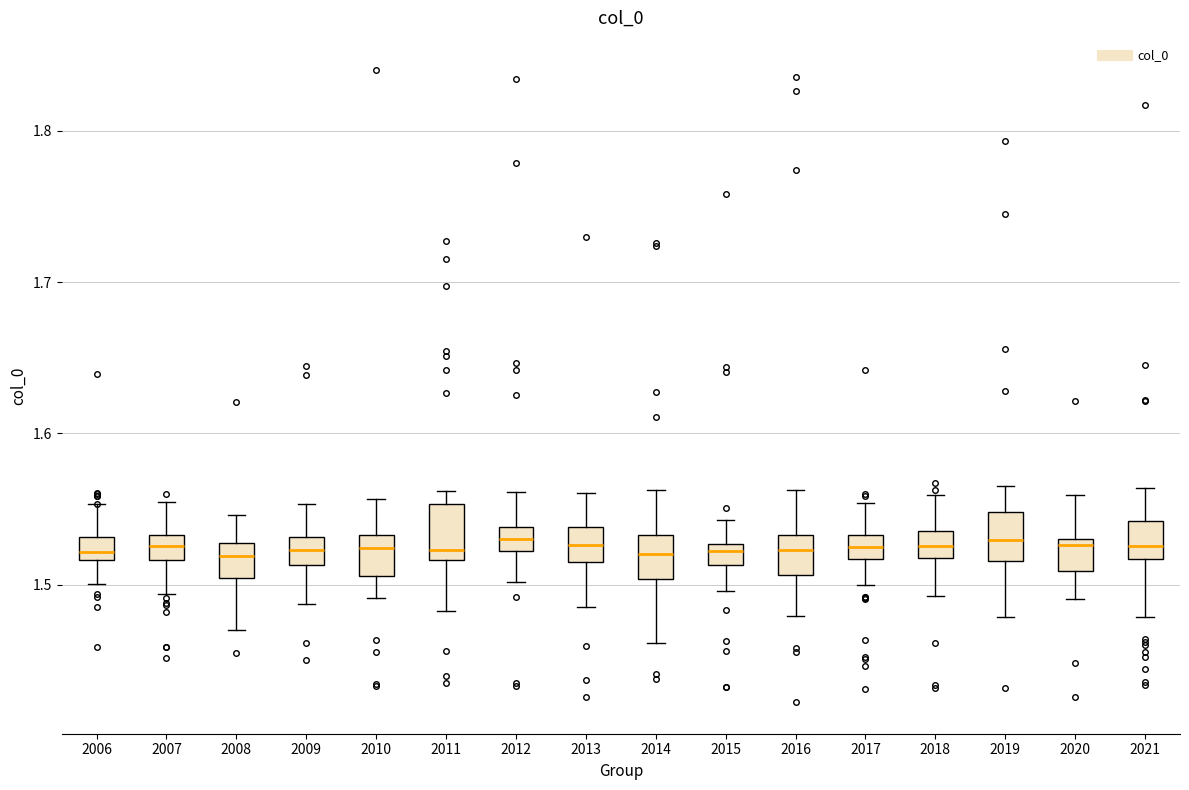

Where is the lower edge of the box at x = 2009 on the y-axis? The values are not printed on the chart, so give them approximately, as read against the axis.

1.51